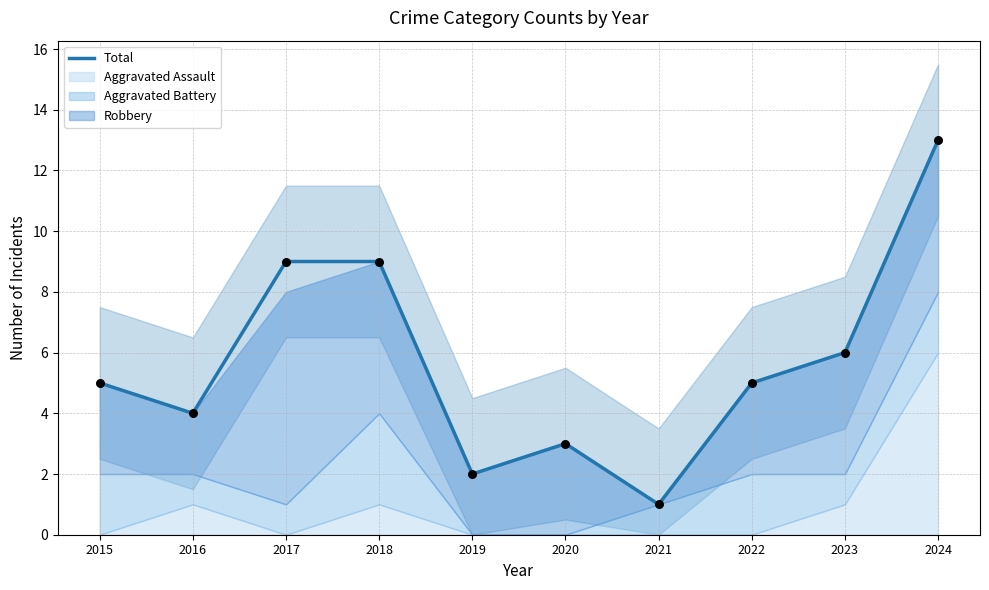

Between 2018 and 2015, which is larger?

2018